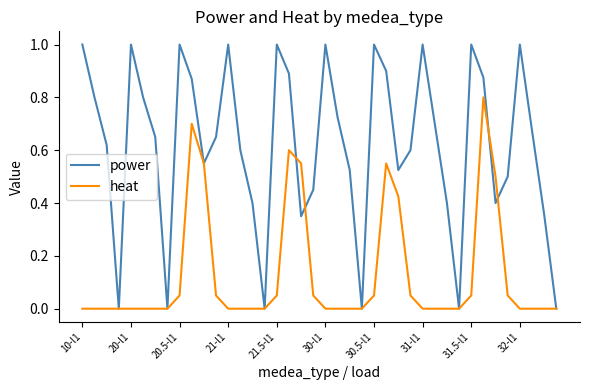

Which series has the largest total across all categories?

power